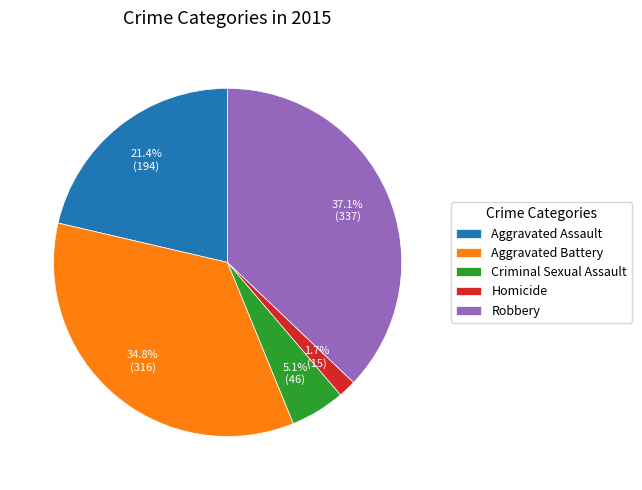

Which slice is the largest?

Robbery